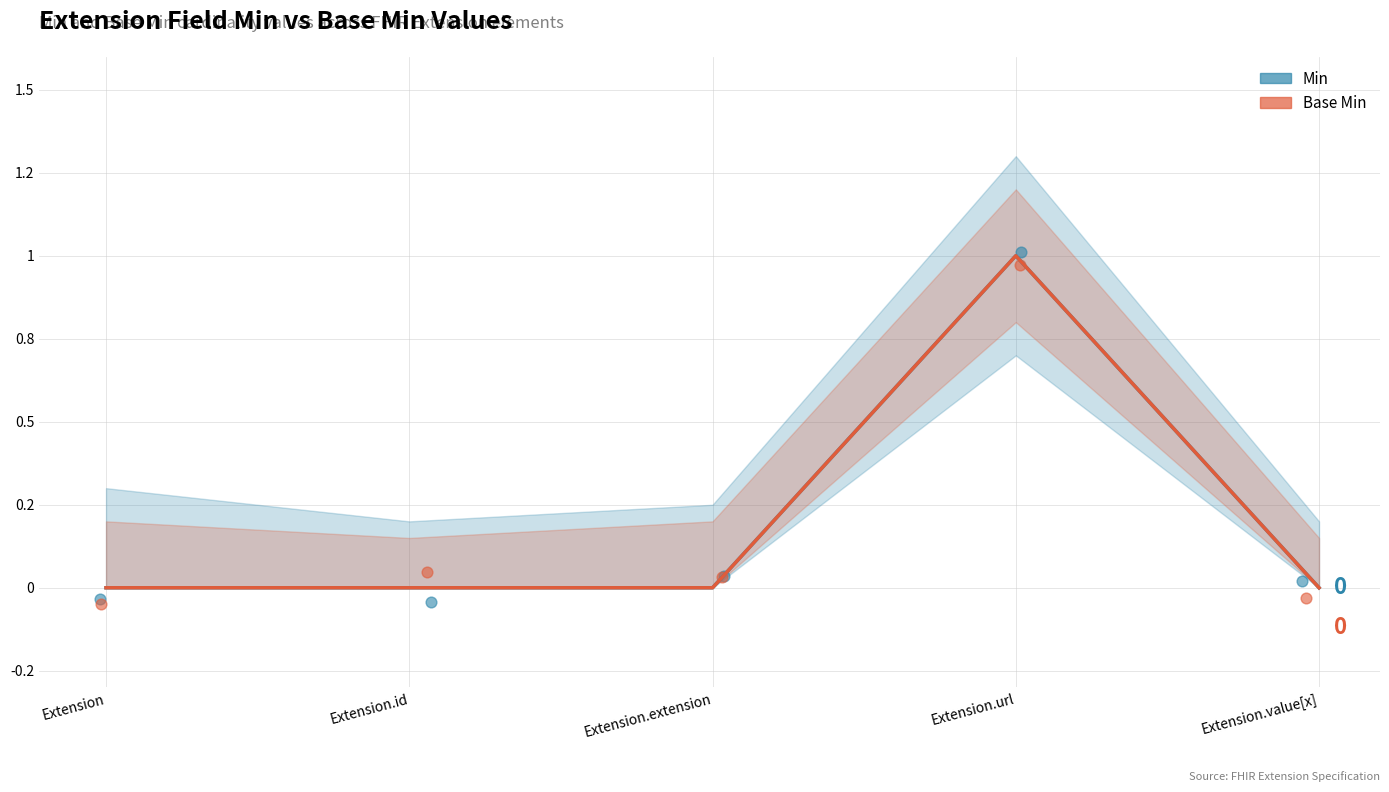

Is the value of Min at Extension.url greater than the value of Min scatter at Extension.extension?

Yes